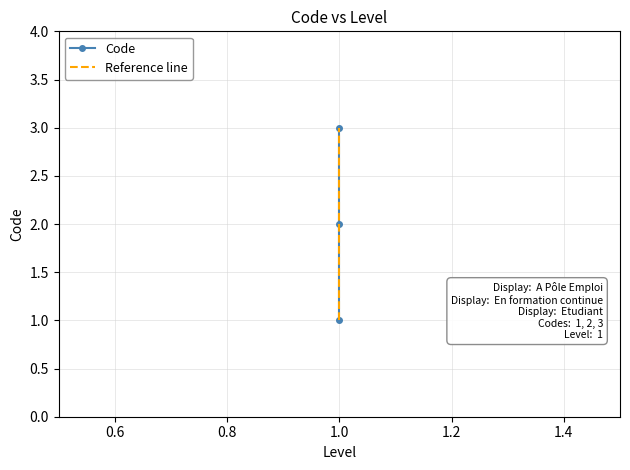

Which label corresponds to the largest value in the chart?

1